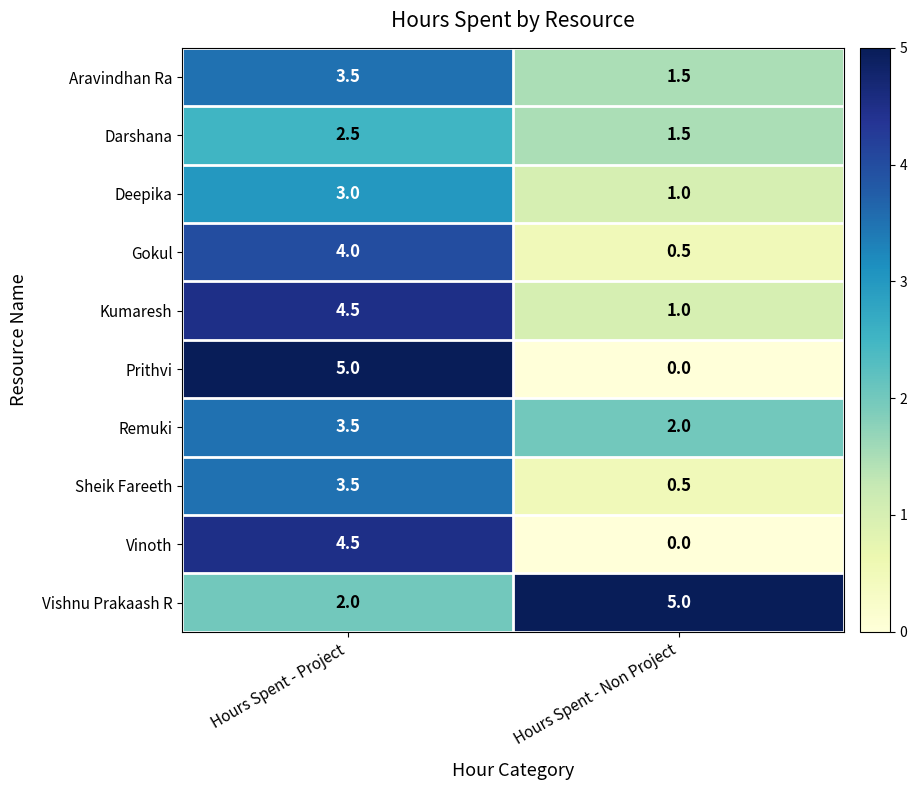

Which series has the largest total across all categories?

Vishnu Prakaash R